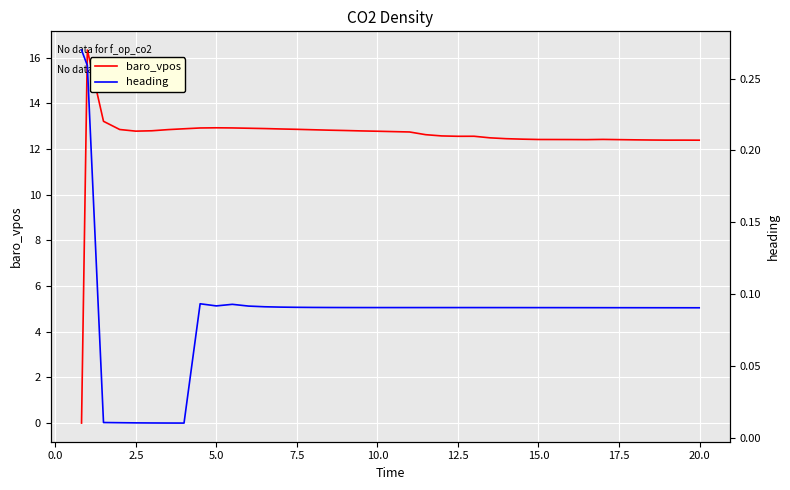

The heading series shows 0.1 at 35. True or false?

False